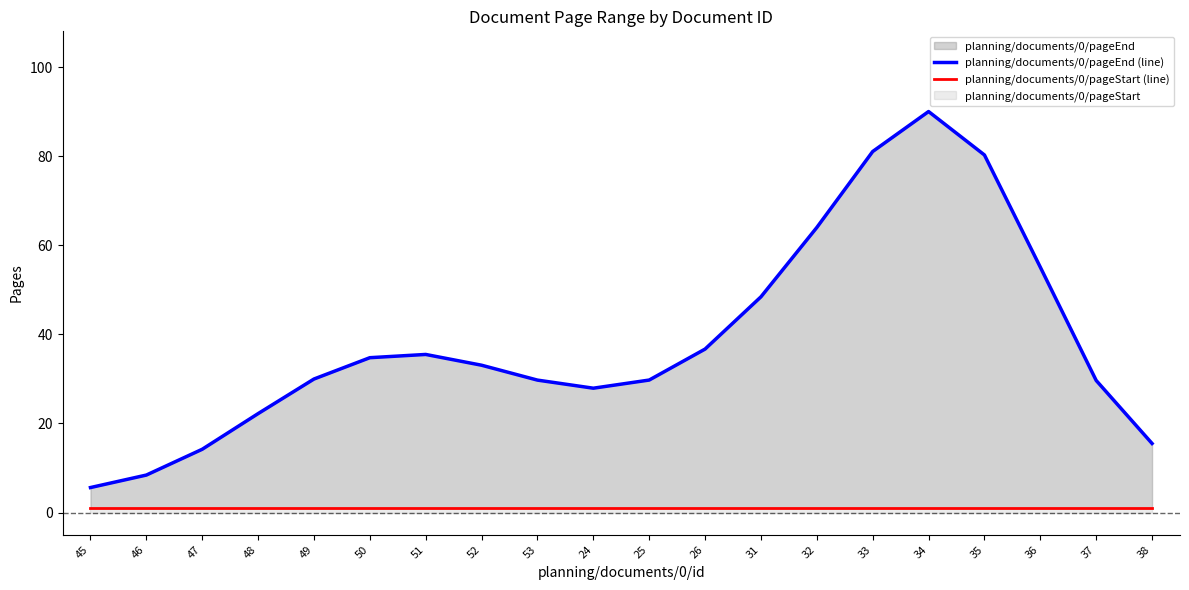

Reading right to left, what are all the values shown in this chart?

planning/documents/0/pageEnd (line): 38=15.5	37=29.7	36=55.1	35=80.3	34=90.0	33=81.1	32=64.0	31=48.4	26=36.7	25=29.8	24=27.9	53=29.7	52=33.1	51=35.5	50=34.8	49=30.0	48=22.2	47=14.2	46=8.4	45=5.6
planning/documents/0/pageStart (line): 38=1.0	37=1.0	36=1.0	35=1.0	34=1.0	33=1.0	32=1.0	31=1.0	26=1.0	25=1.0	24=1.0	53=1.0	52=1.0	51=1.0	50=1.0	49=1.0	48=1.0	47=1.0	46=1.0	45=1.0